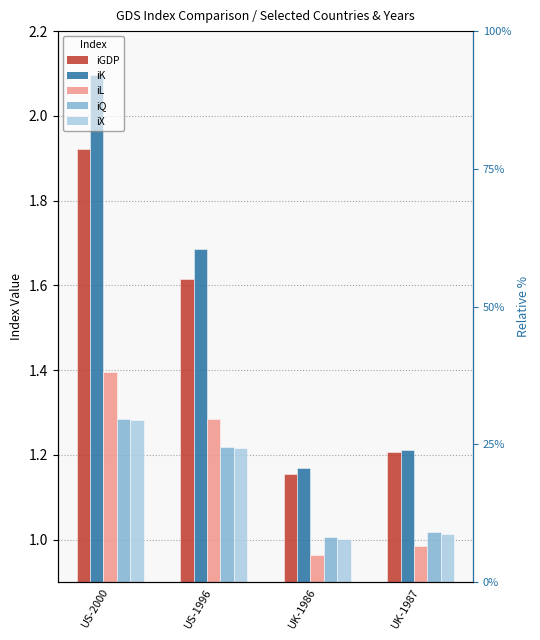

Reading left to right, what are all the values shown in this chart?

iGDP: 1.9	1.6	1.2	1.2
iK: 2.1	1.7	1.2	1.2
iL: 1.4	1.3	1.0	1.0
iQ: 1.3	1.2	1.0	1.0
iX: 1.3	1.2	1.0	1.0